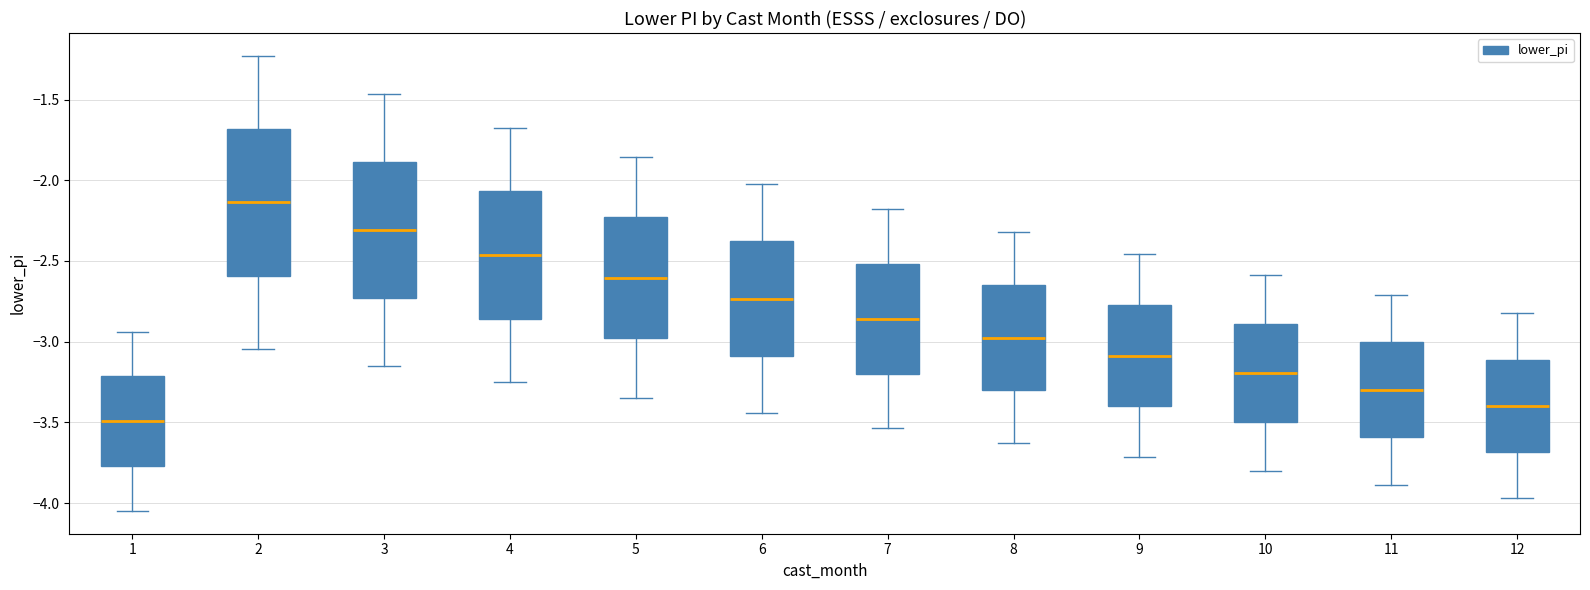

Where does the median line of the box at x = 3 sit on the y-axis? The values are not printed on the chart, so give them approximately, as read against the axis.

-2.30